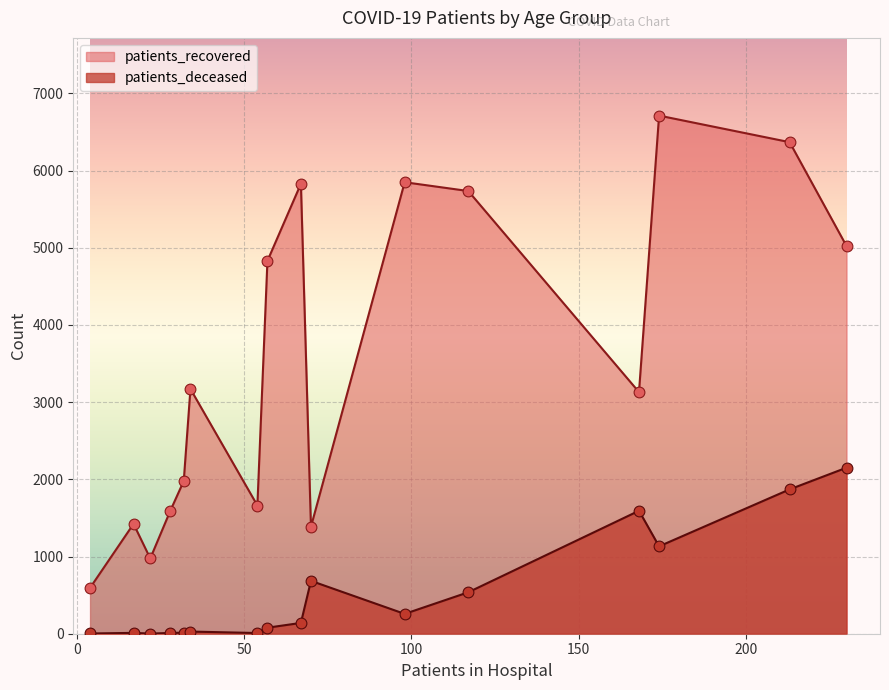

At how many categories does at least one series exceed 5778?

4